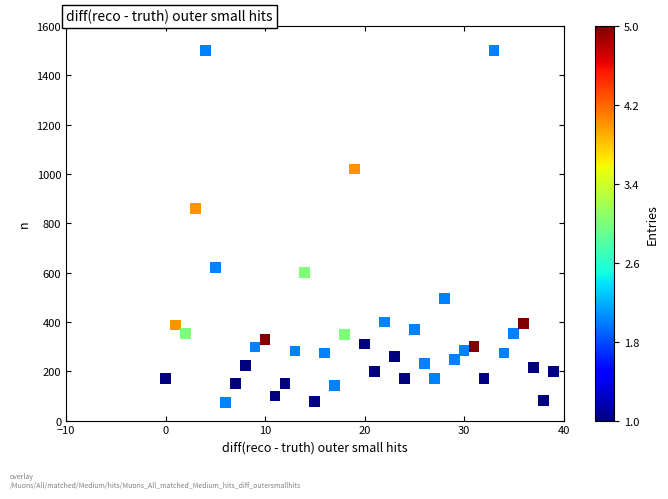

What is the range of Y values (max minus min)?

1426